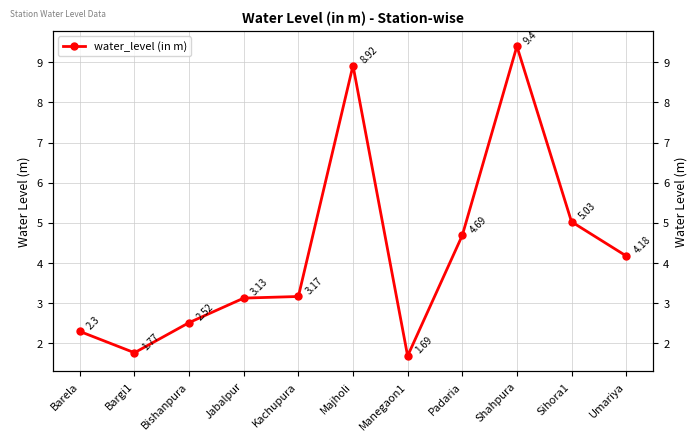

How many points are higher than both their immediate neighbors (excluding endpoints)?

2